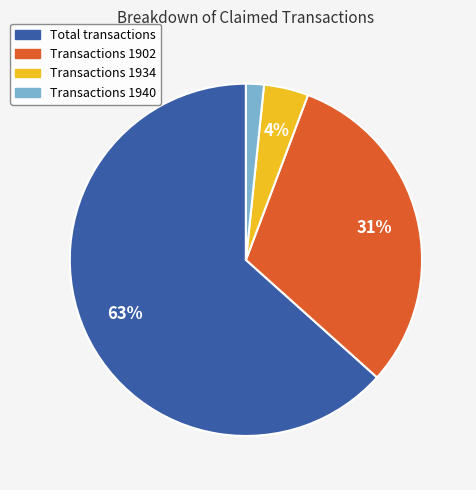

To the nearest percent, what is the difference between the Transactions 1940 and Transactions 1902 slice percentages?

29%